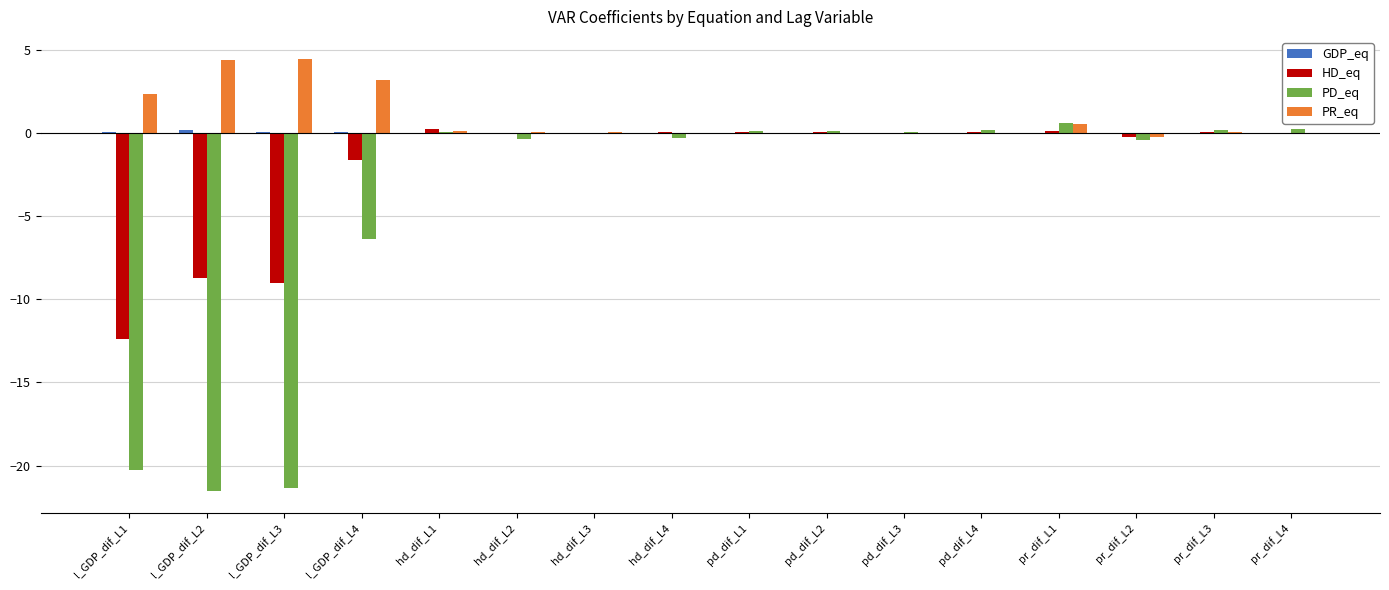

Is the value of HD_eq at hd_dif_L4 greater than the value of PD_eq at l_GDP_dif_L3?

Yes